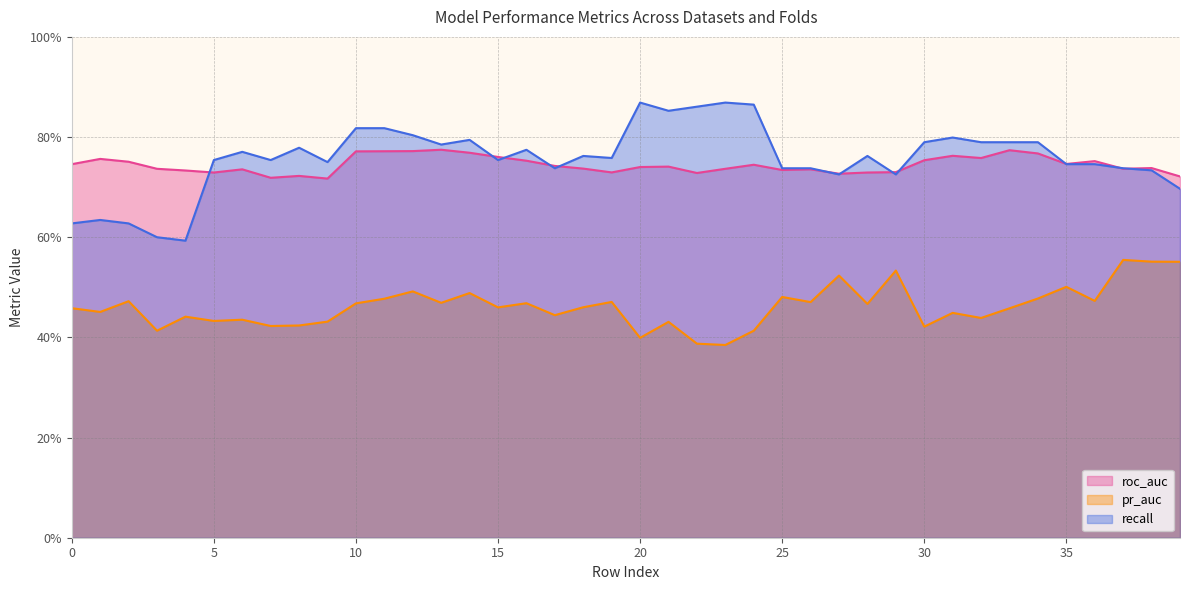

Where is pr_auc nearest to the value 0?

23